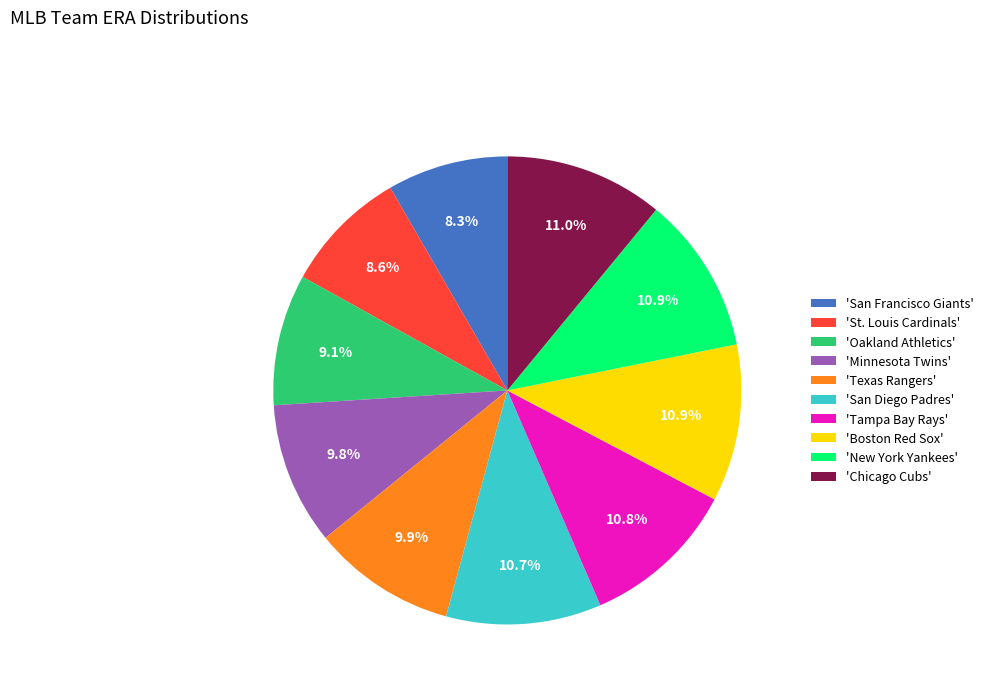

Is there any slice that represents more than half of the pie?

No